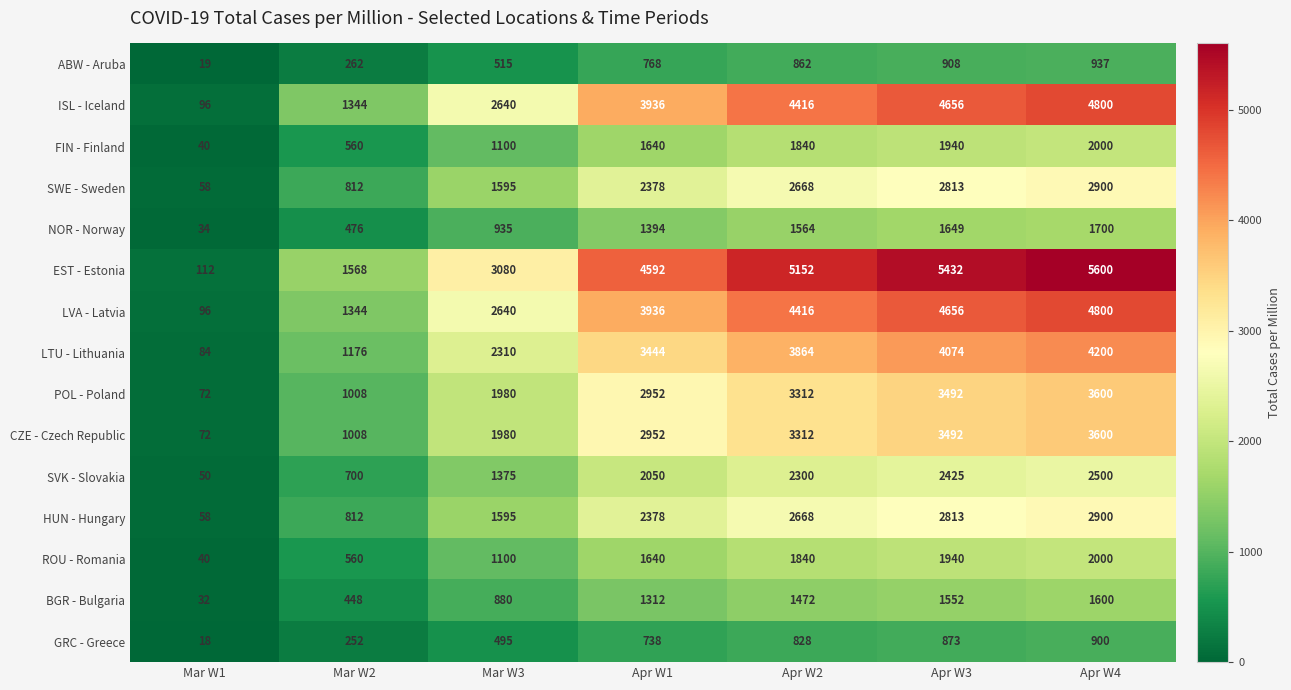

Rank the categories by ISL - Iceland value from highest to lowest.

Apr W4, Apr W3, Apr W2, Apr W1, Mar W3, Mar W2, Mar W1